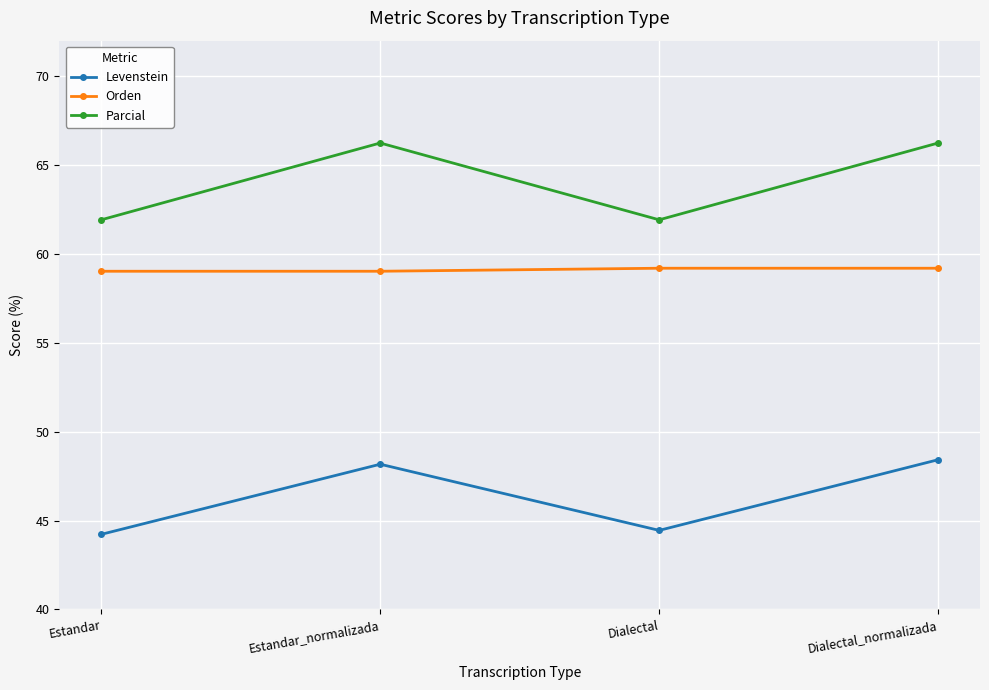

What is the value of the Levenstein point at the 2nd from the left?

48.2